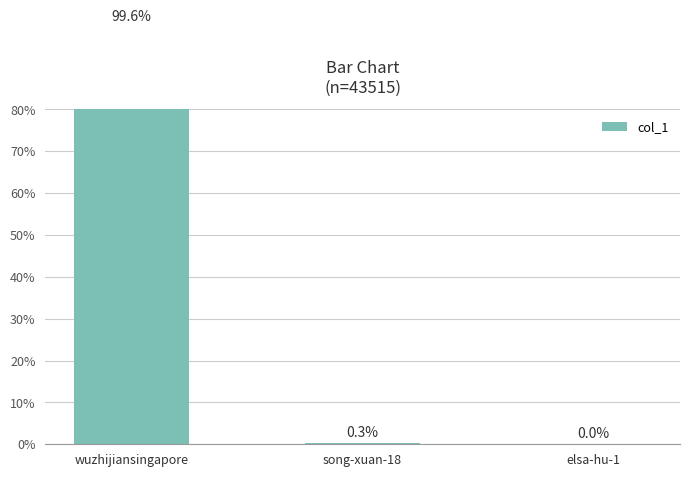

Is it true that the value at song-xuan-18 is 0.3?

True